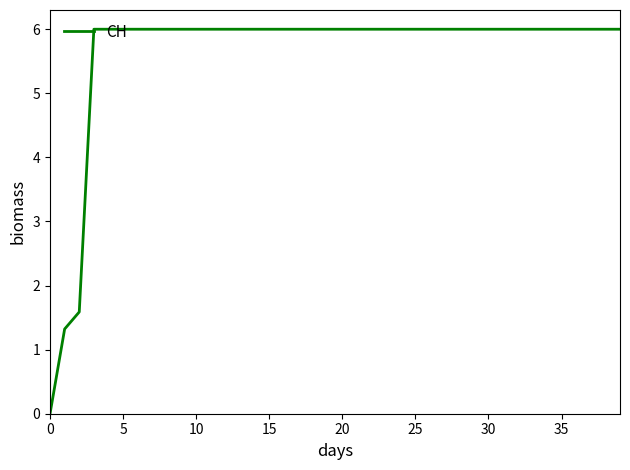

What is the difference between the maximum and minimum values?

6.0